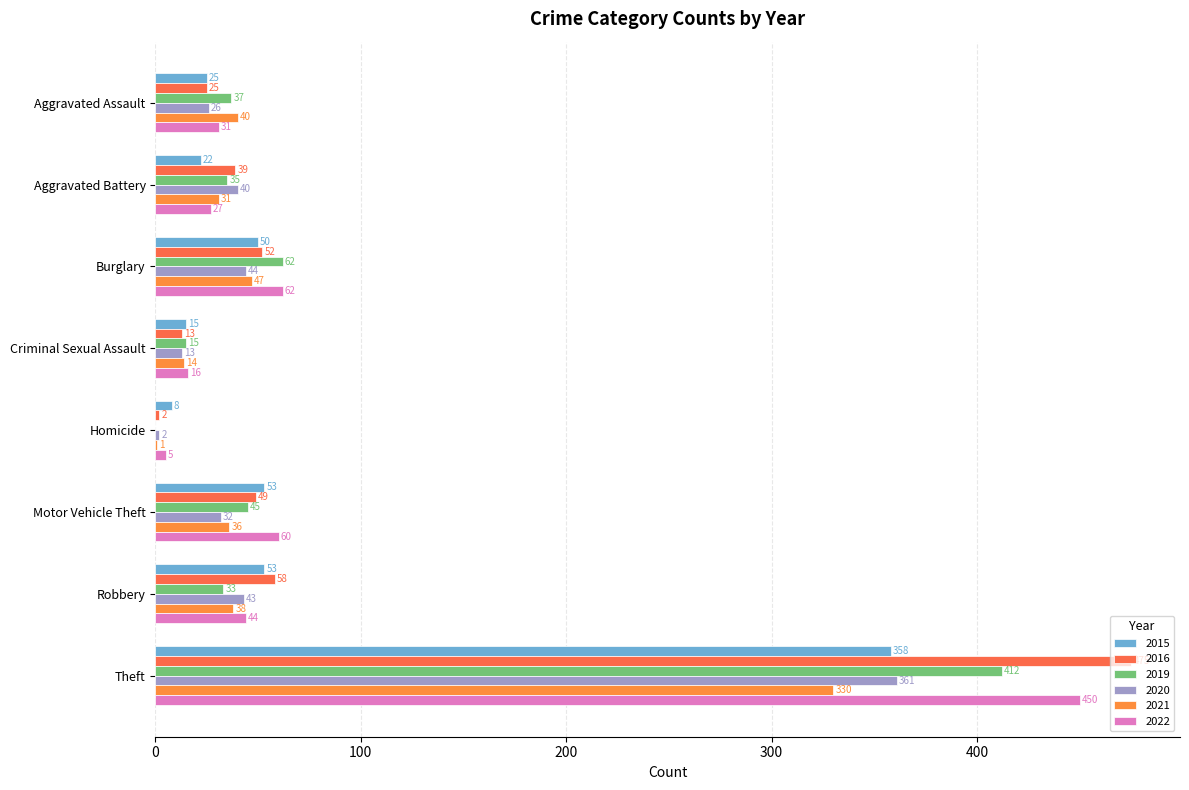

What are all the series names shown in the legend?

2015, 2016, 2019, 2020, 2021, 2022